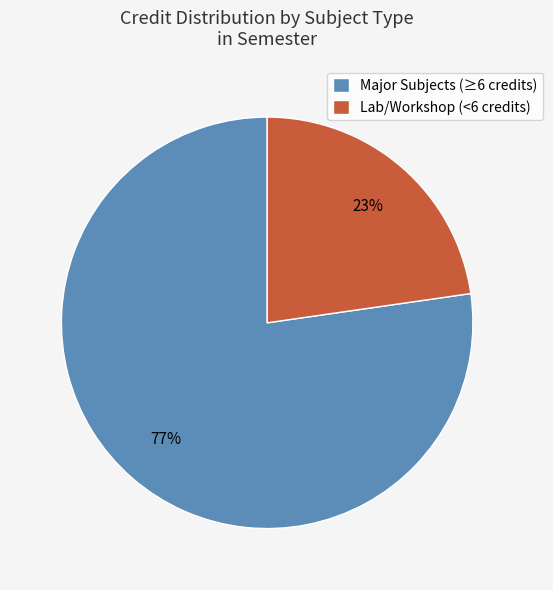

What is the smallest slice in the pie chart?

Lab/Workshop (<6 credits)